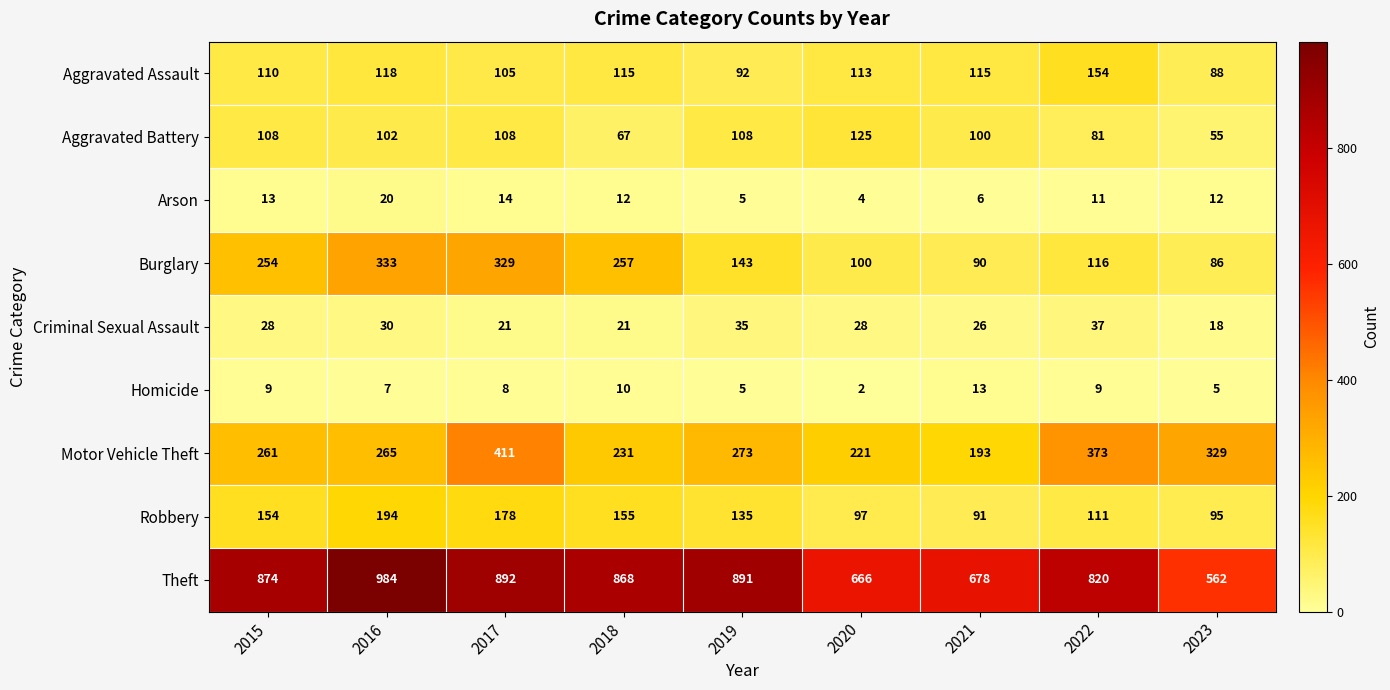

What is the difference between the highest and lowest values at 2020?

664